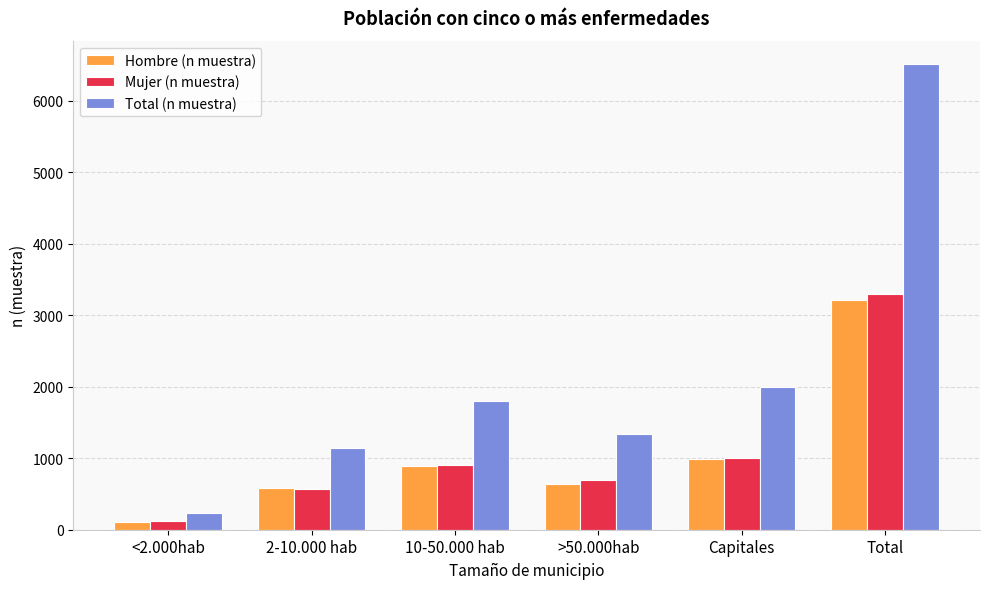

How many groups of bars are there?

6